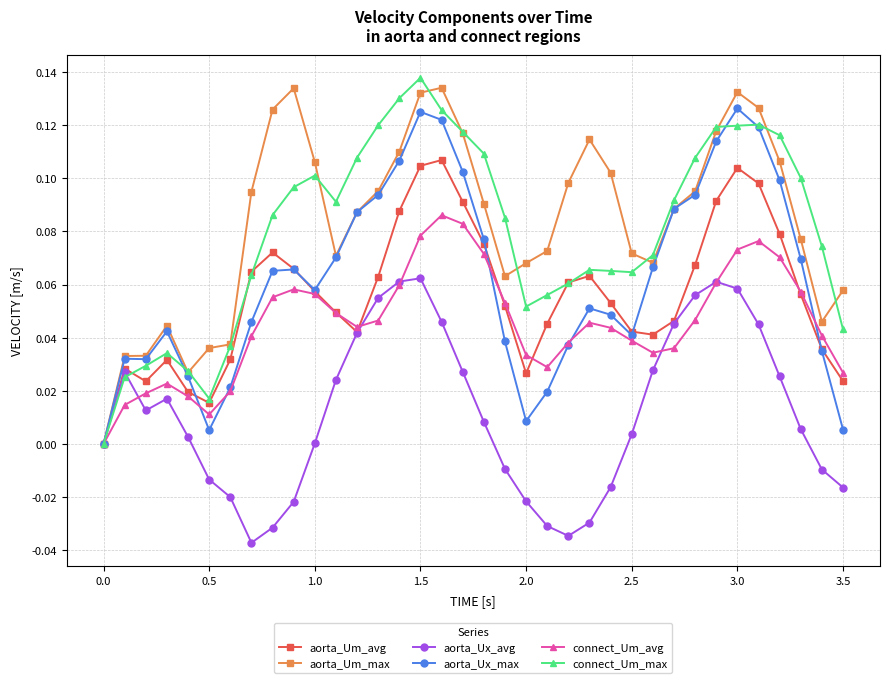

Count the number of data series in this chart.

6